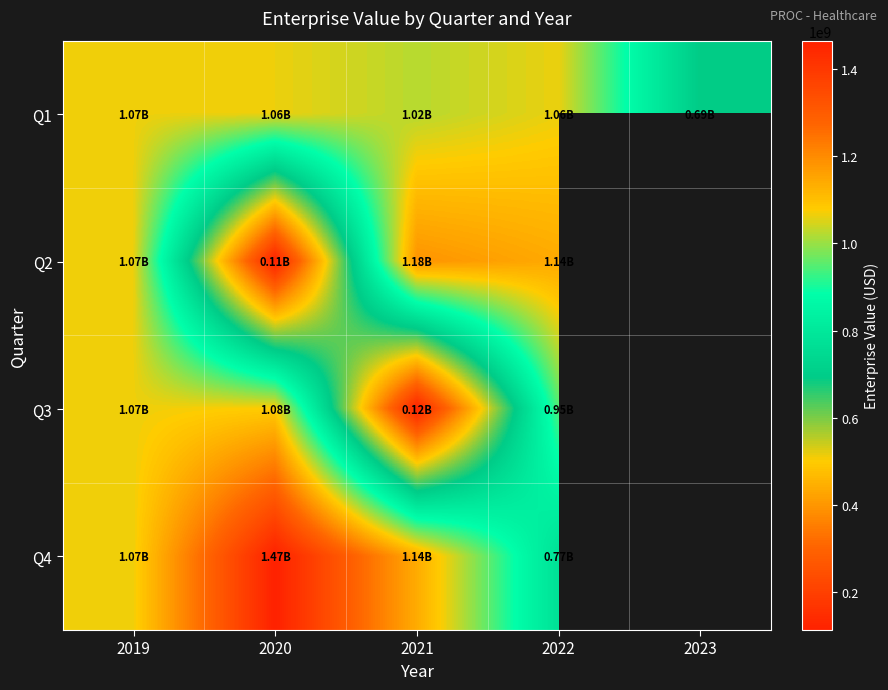

What is the approximate value of Q1 at 2020?

1063951774.6